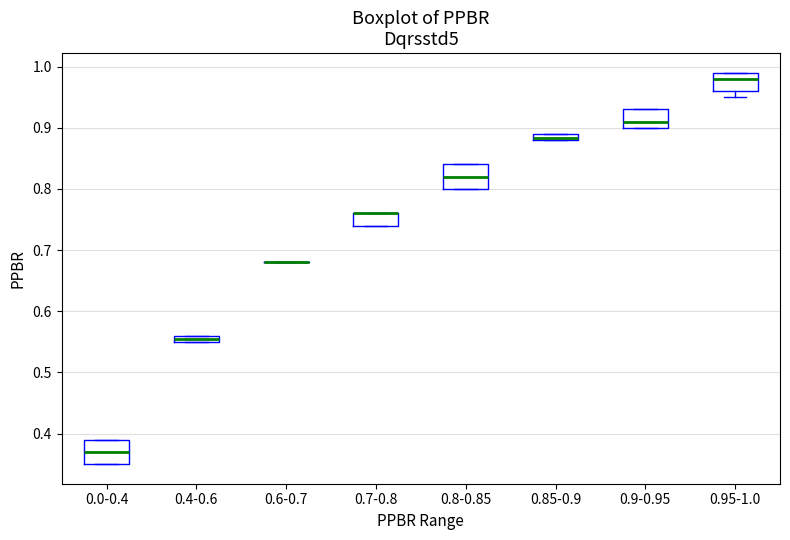

Where is the upper edge of the box for 0.95-1.0 on the y-axis? The values are not printed on the chart, so give them approximately, as read against the axis.

0.99